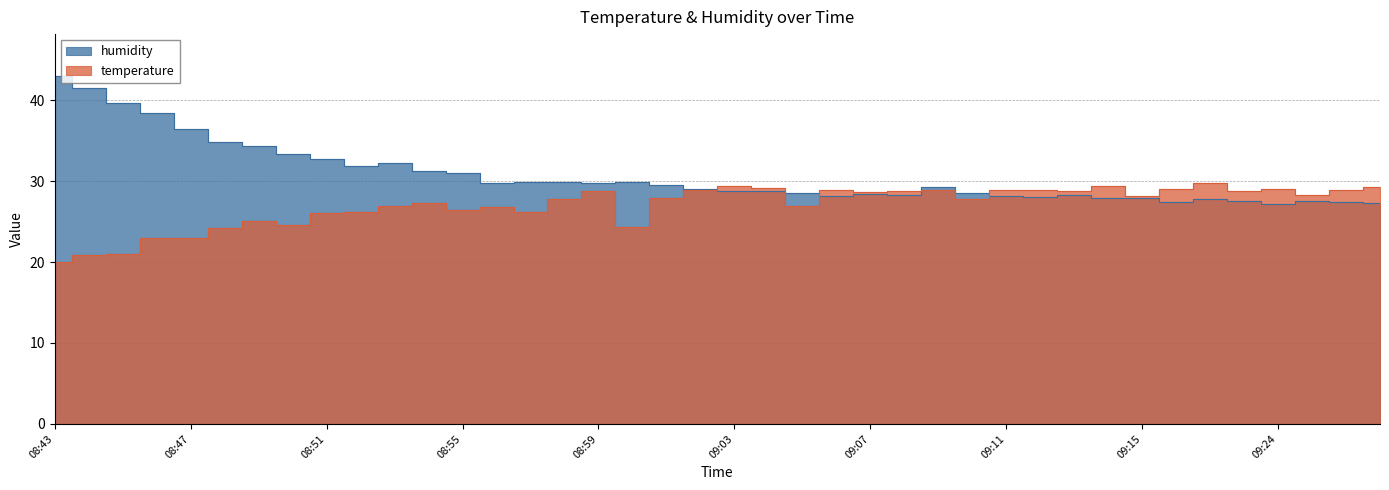

What is the greatest value displayed?

43.0